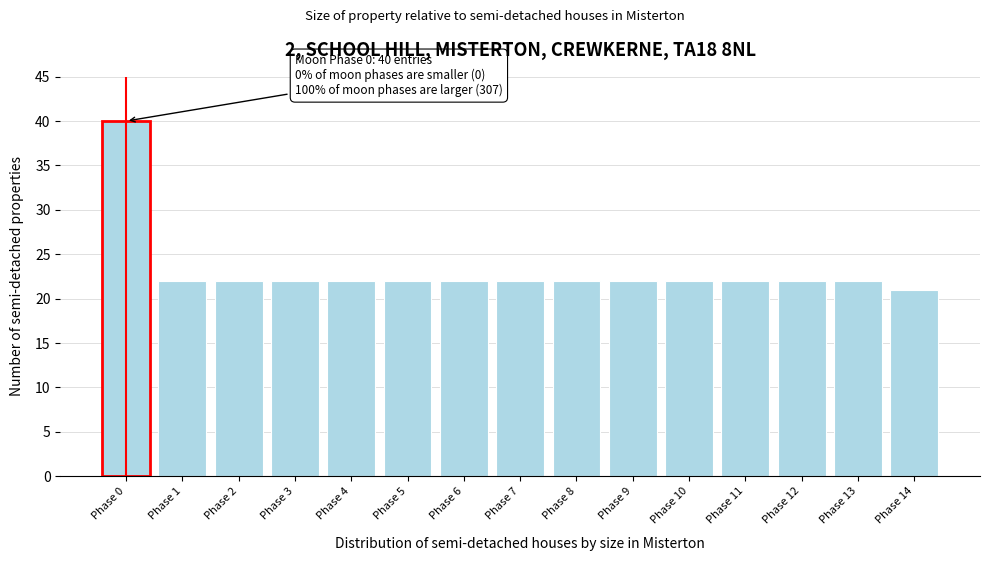

Reading left to right, extract all data points from this chart.

40	22	22	22	22	22	22	22	22	22	22	22	22	22	21